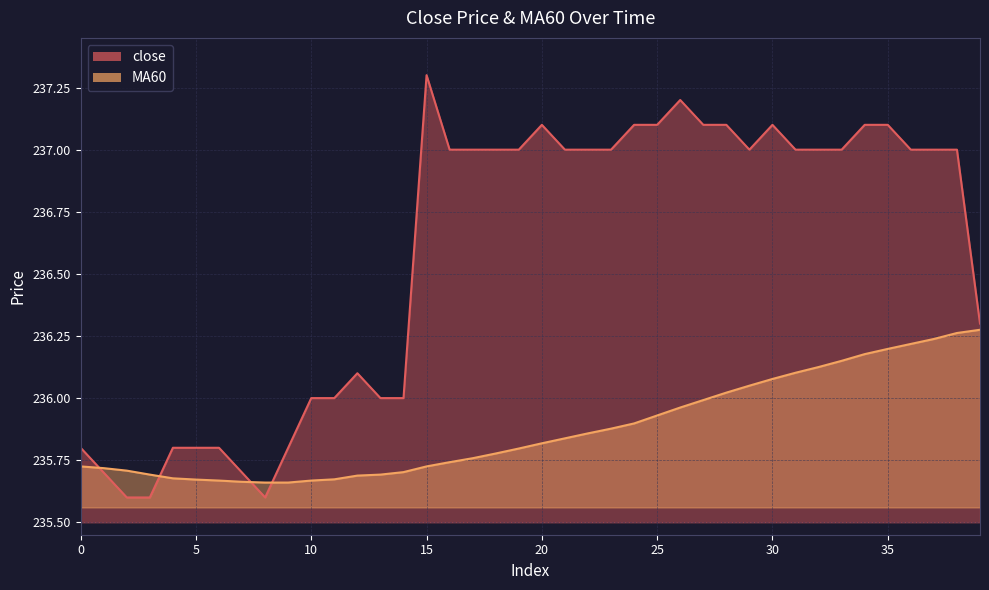

How many lines are shown in the chart?

2